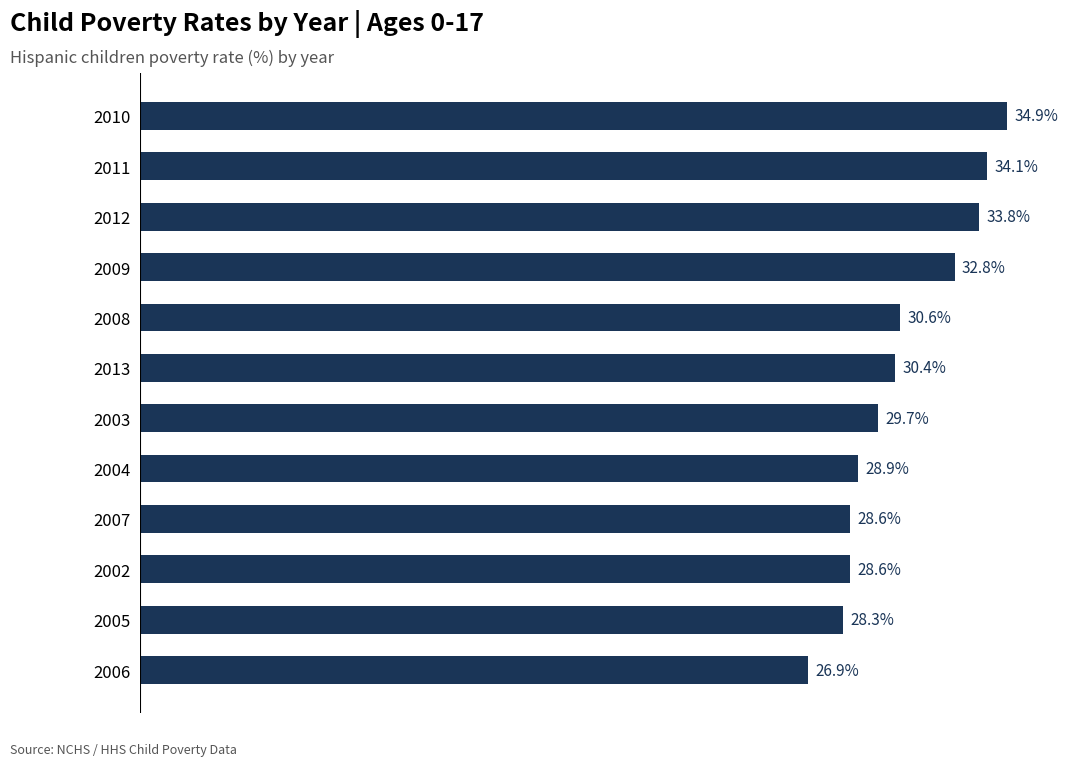

What is the maximum value shown in the chart?

34.9